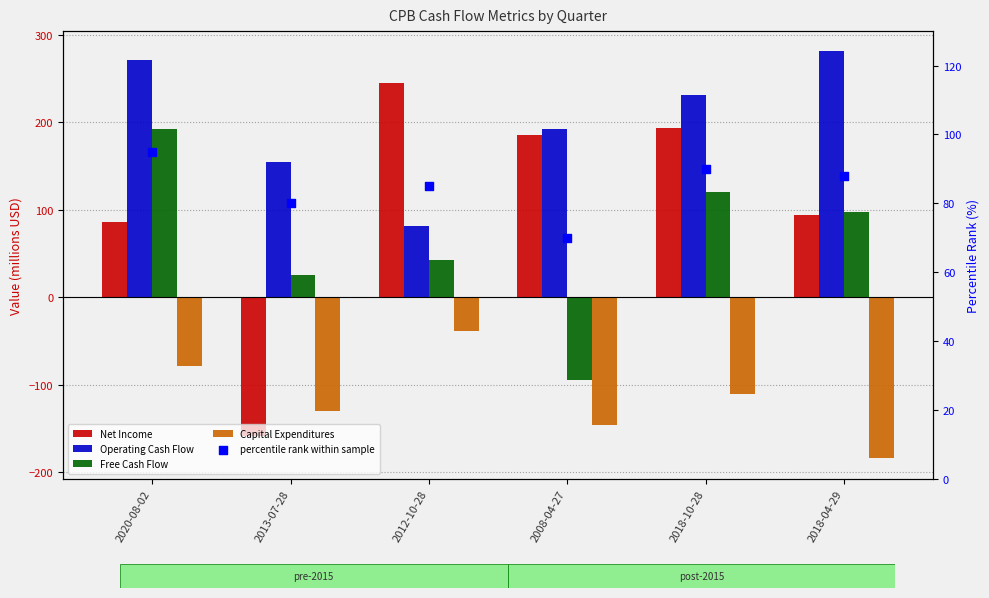

Is the value of Free Cash Flow at 2013-07-28 greater than the value of Capital Expenditures at 2008-04-27?

Yes